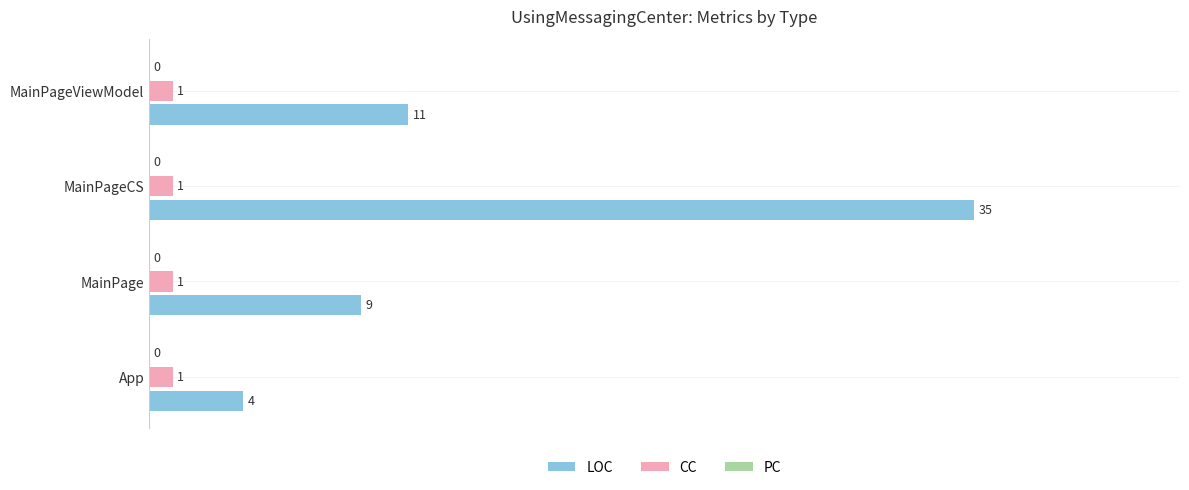

The CC series shows 1 at MainPageViewModel. True or false?

True